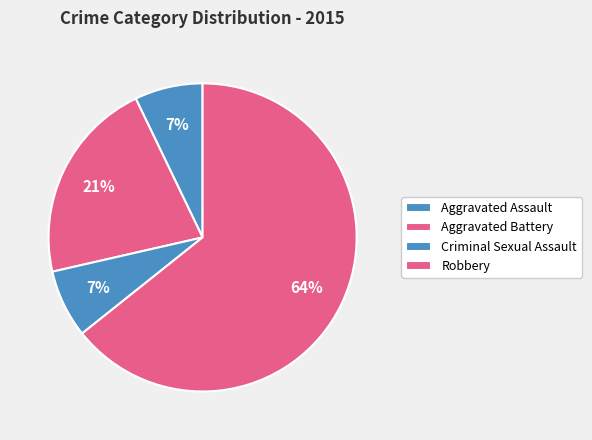

Count the number of slices in the pie.

4